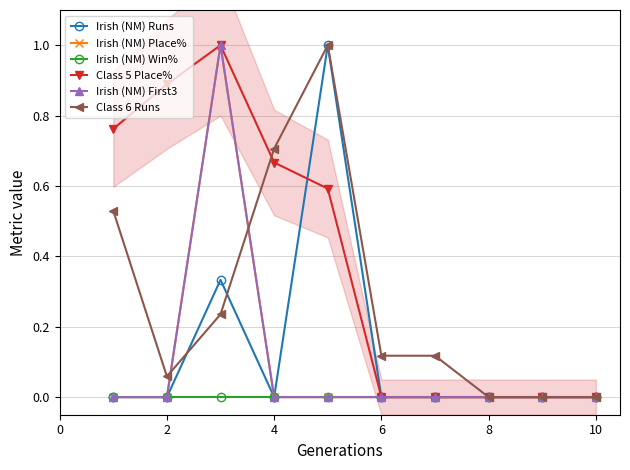

What is the average value of the Irish (NM) First3 series?

0.1